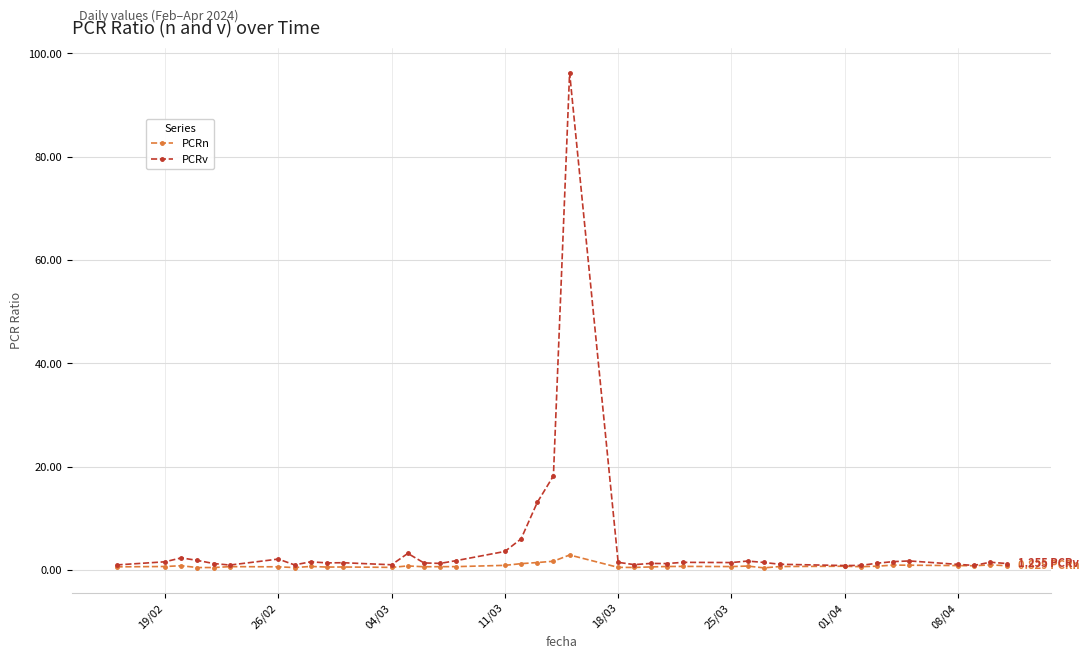

Is this an area chart (filled region under the line)?

No